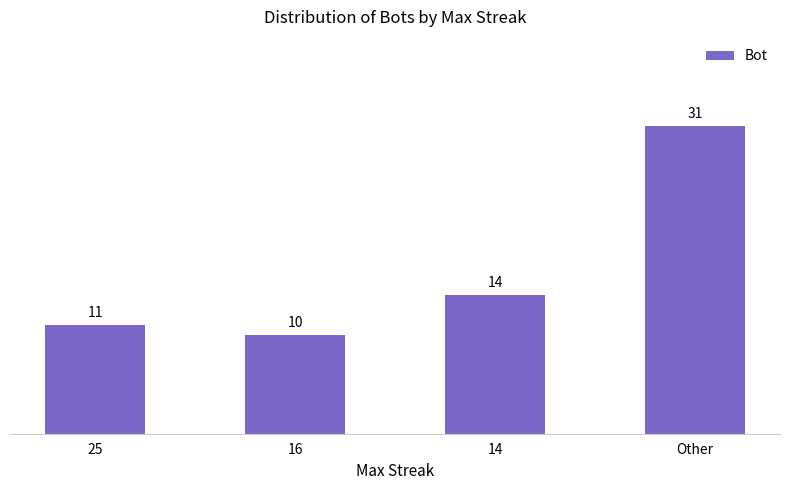

Reading right to left, transcribe all the data shown in this chart.

31	14	10	11